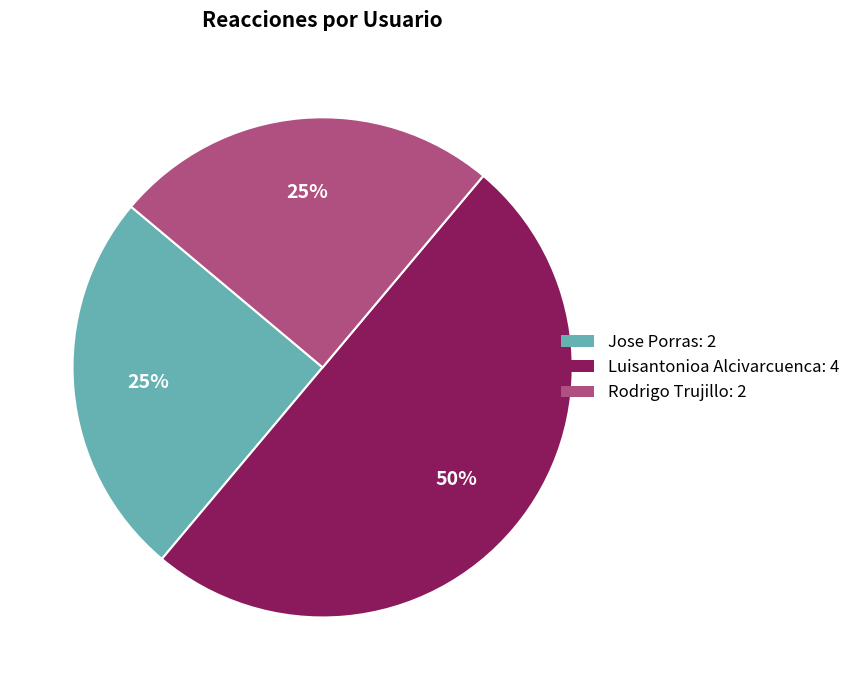

To the nearest percent, what is the average slice percentage?

33%